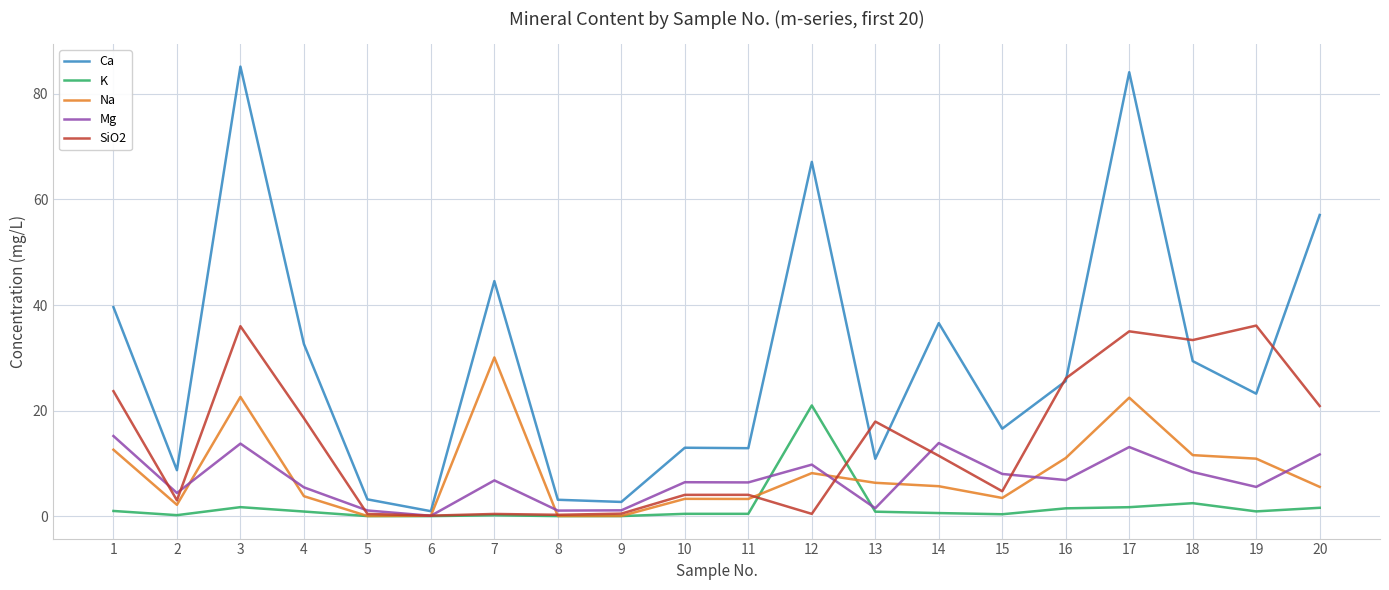

What is the difference between the maximum and minimum values in the SiO2 series?

36.0